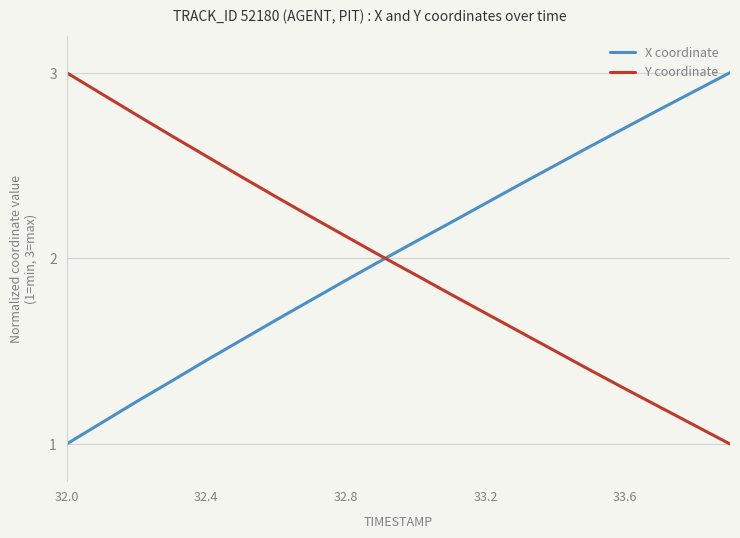

What is the greatest value displayed?

3.0